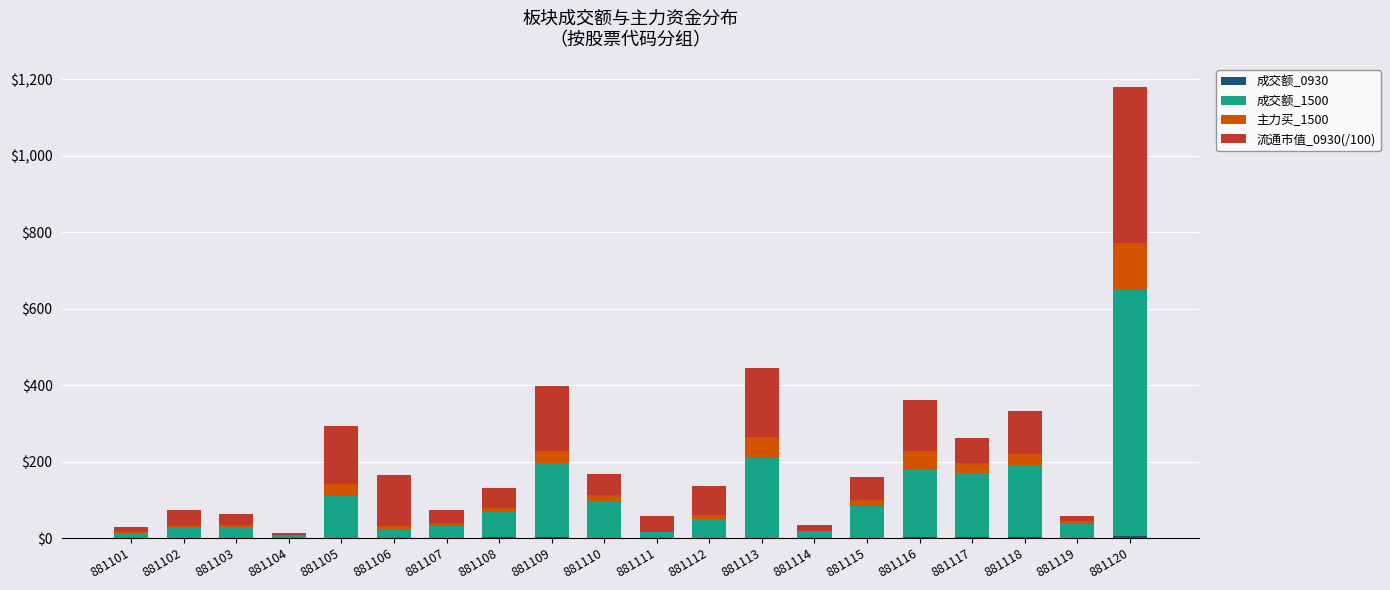

Does the chart contain stacked bars?

Yes